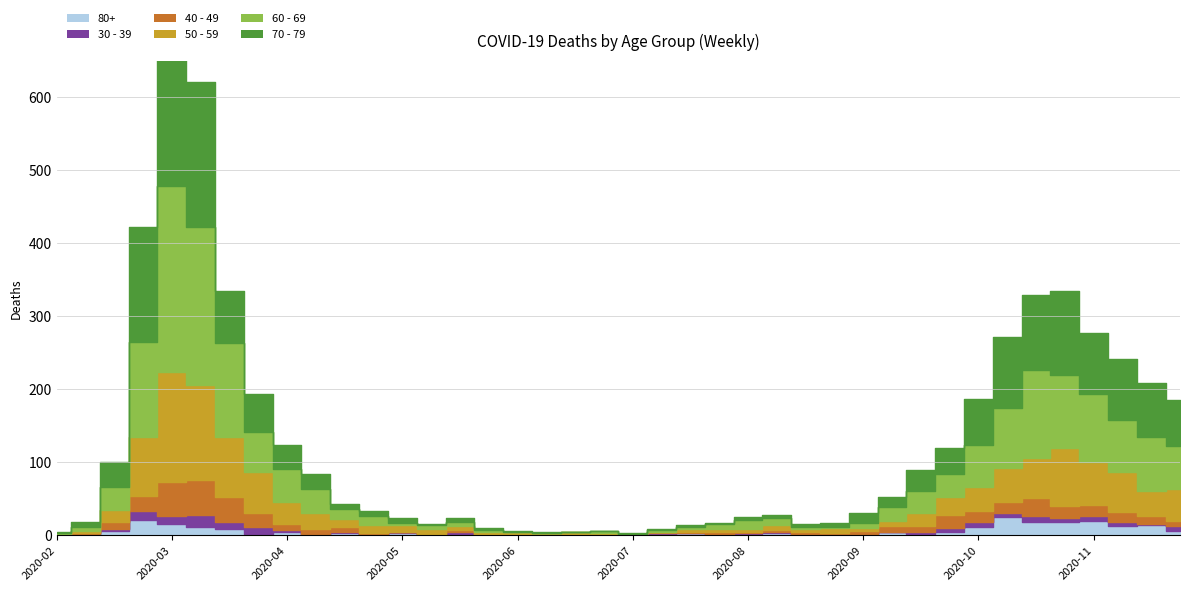

Reading left to right, what are all the values shown in this chart?

40 - 49: 1	1	9	21	46	47	34	20	9	7	6	3	0	1	3	2	1	1	2	1	0	1	2	3	2	2	2	3	5	7	7	18	15	15	25	16	16	14	10	7
50 - 59: 1	3	17	81	151	131	83	55	30	21	11	11	10	7	5	2	2	2	3	1	0	1	3	4	4	7	4	7	4	7	19	24	33	47	55	79	58	54	35	43
60 - 69: 1	5	31	130	255	216	129	56	45	33	14	12	3	5	6	3	1	0	0	3	0	2	3	8	12	9	3	1	7	20	29	32	58	82	121	100	93	72	73	59
70 - 79: 1	7	35	158	259	199	71	52	33	21	7	7	7	2	6	3	1	1	0	0	3	1	3	1	4	5	4	6	14	14	30	35	62	97	102	115	84	83	75	63
30 - 39: 0	1	3	12	12	17	10	9	2	2	2	0	1	0	2	0	0	0	0	1	0	2	0	0	2	2	0	0	1	1	4	5	7	5	8	6	7	5	2	7
80+: 0	1	6	21	15	11	8	2	5	0	3	0	3	1	2	0	1	0	0	0	0	1	3	1	1	3	2	0	0	4	1	5	11	25	18	18	19	13	14	6